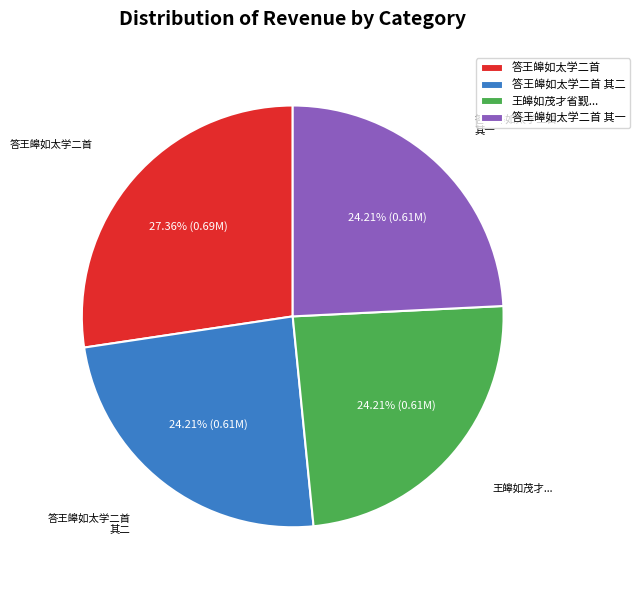

Which slice is the largest?

答王皞如太学二首